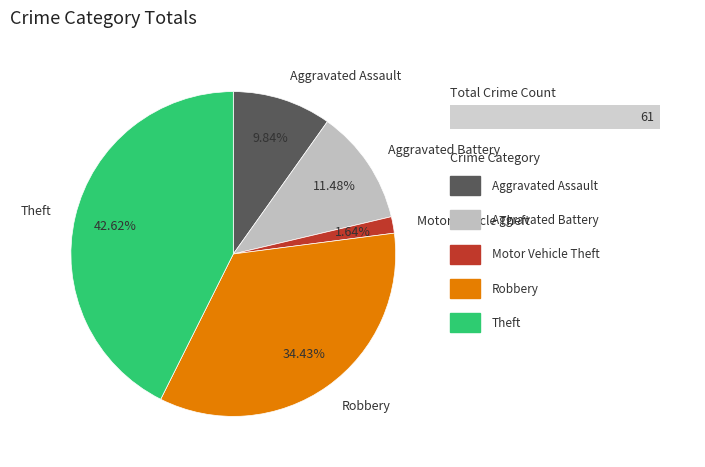

The Robbery slice represents 34% of the pie. True or false?

True